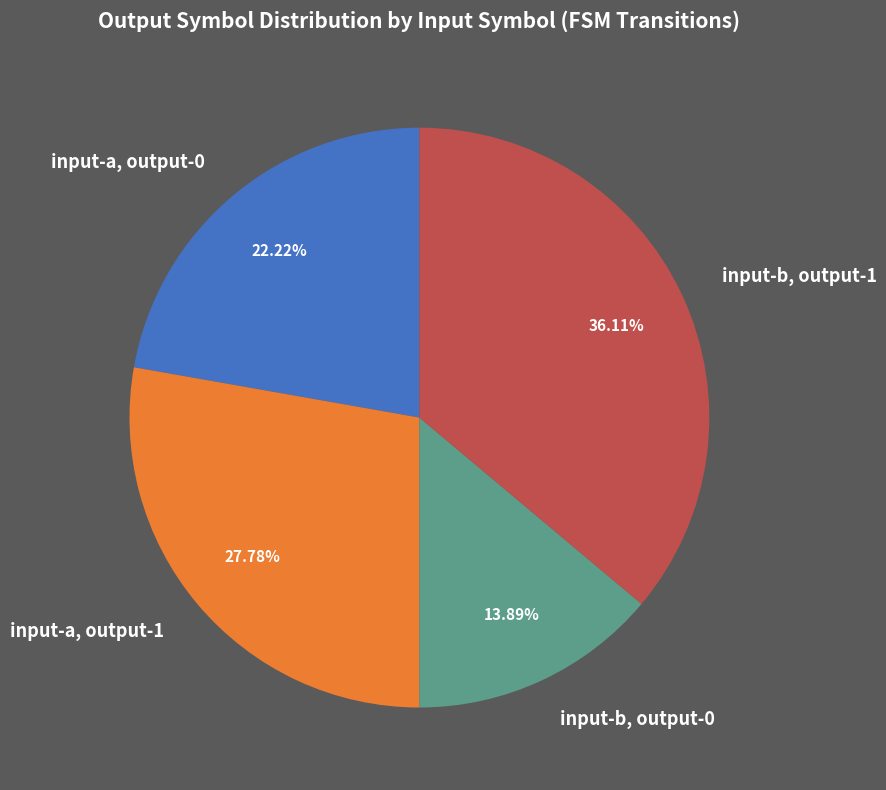

What is the smallest slice in the pie chart?

input-b, output-0